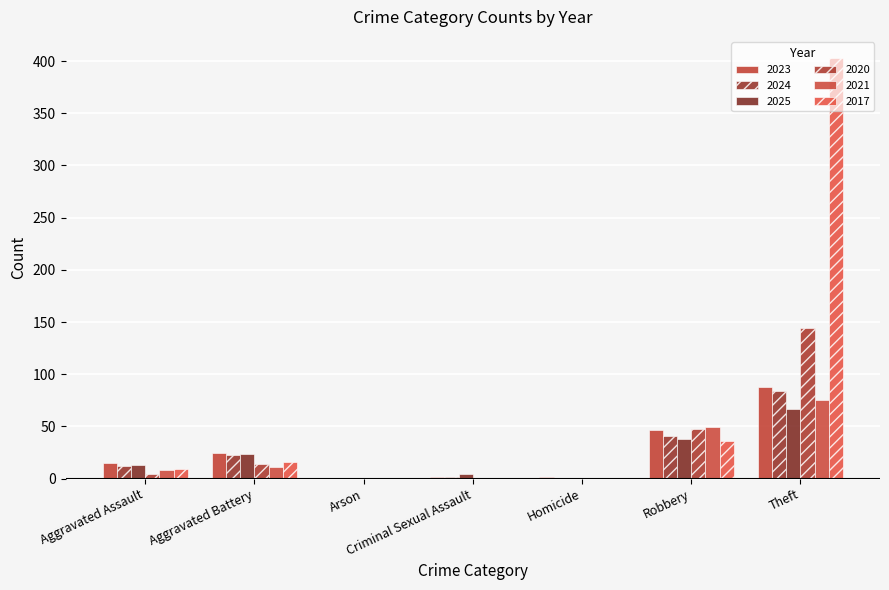

How many groups of bars are there?

7